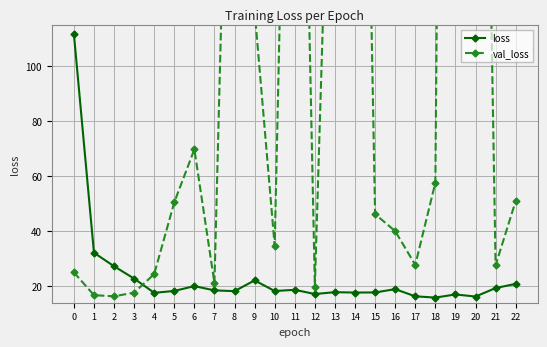

What is the difference between the highest and lowest values at 2?

10.9